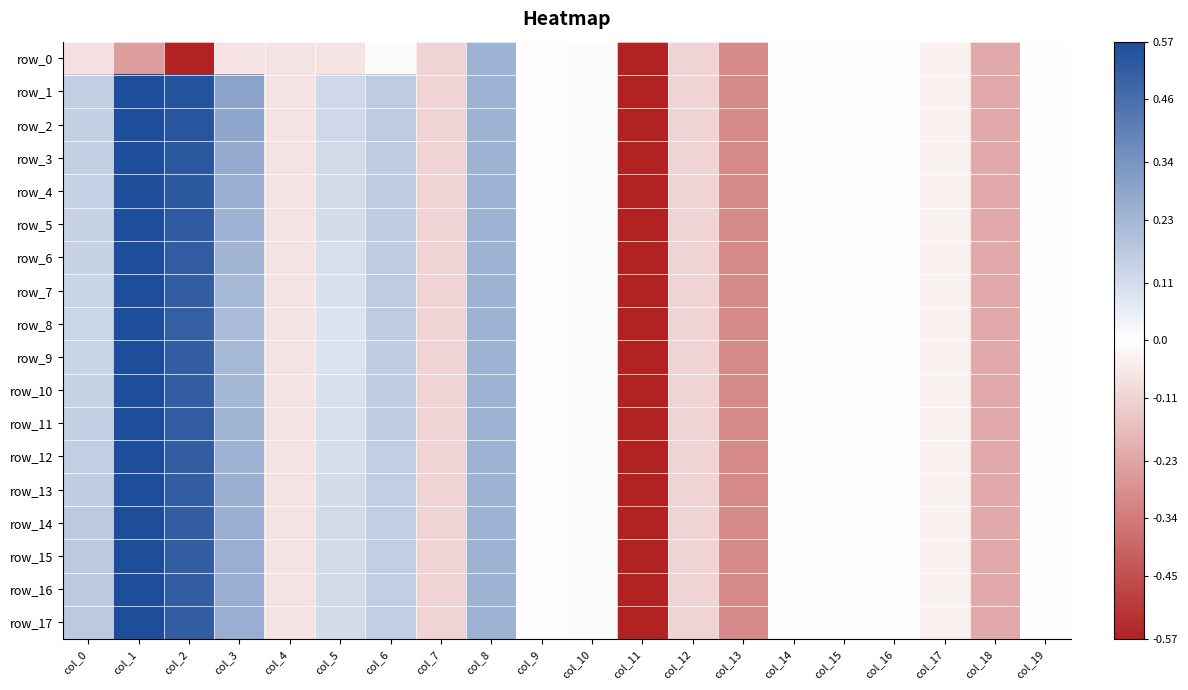

What is the total value across all series at col_15?

-0.1